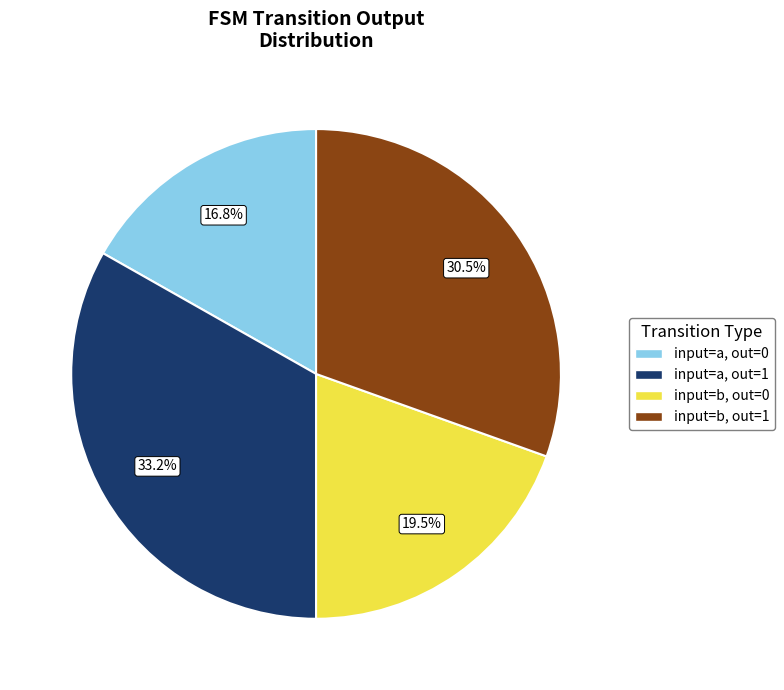

To the nearest percent, what is the average slice percentage?

25%